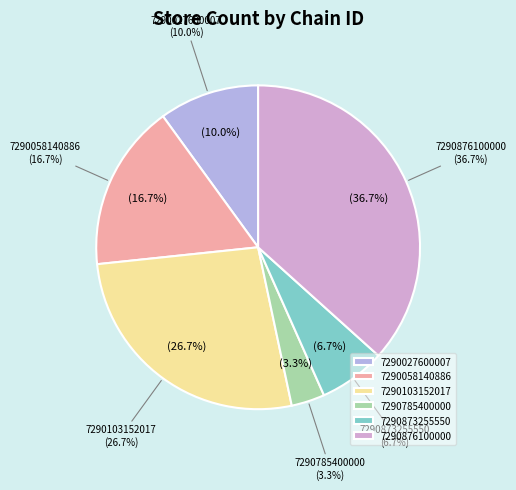

Does any single category account for the majority?

No